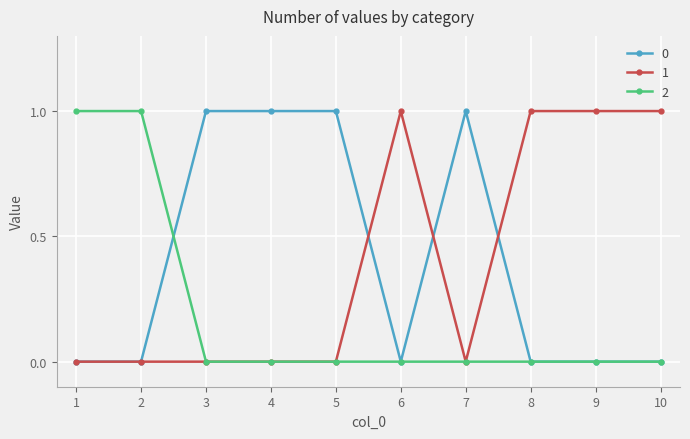

True or false: 0 and 2 cross at least once.

True